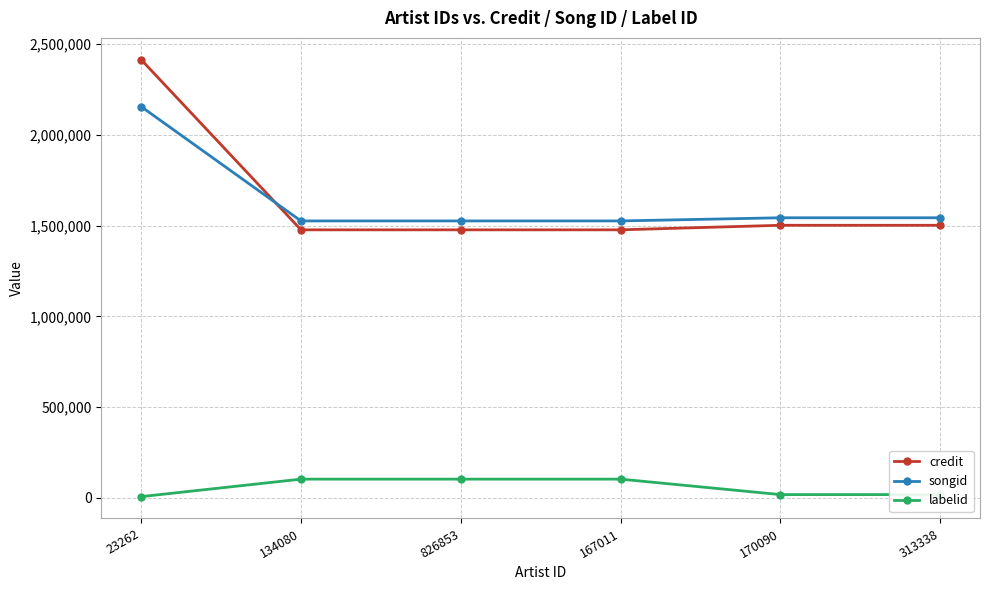

Is it true that songid equals 1543294 at 313338?

True